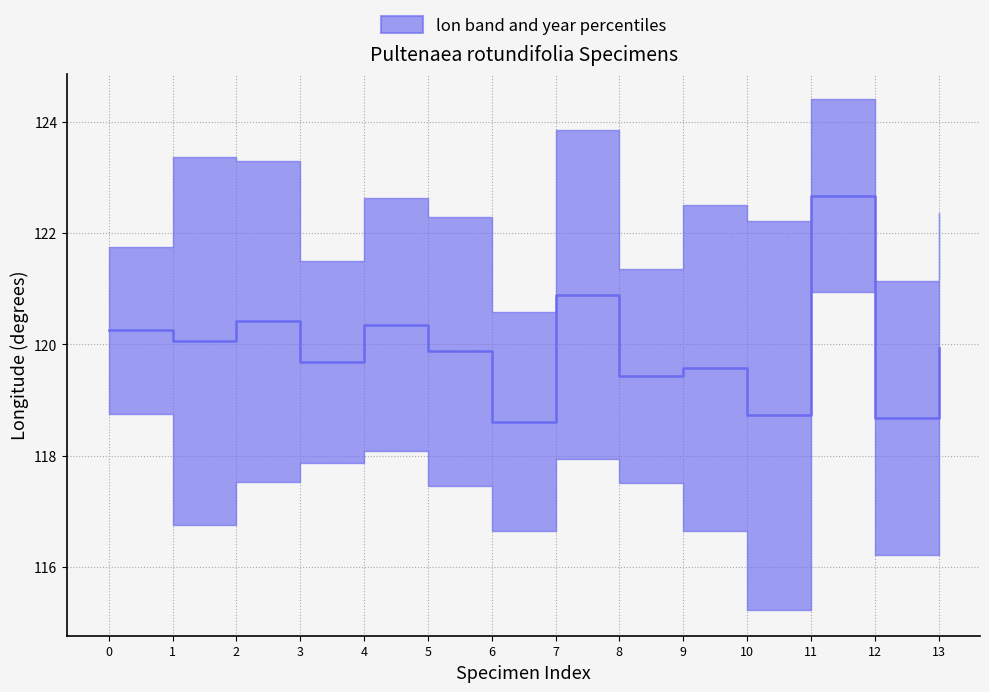

Which category has the highest value across all series?

11